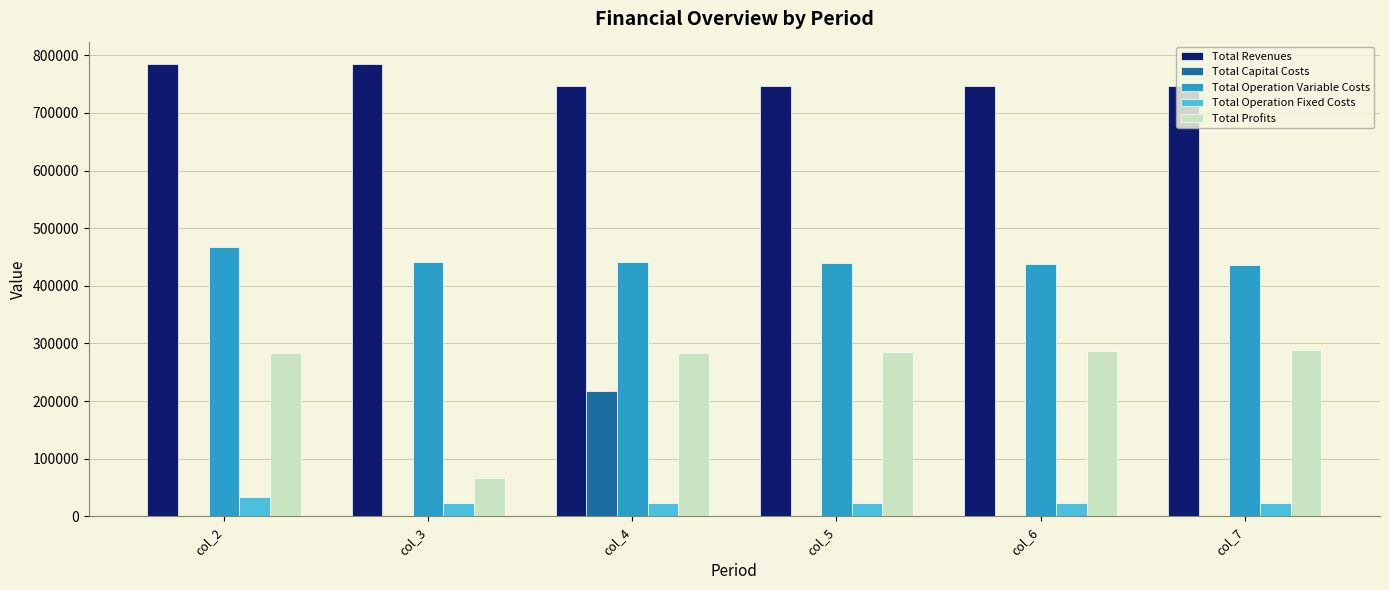

What is the average value of the Total Operation Fixed Costs series?

24590.2